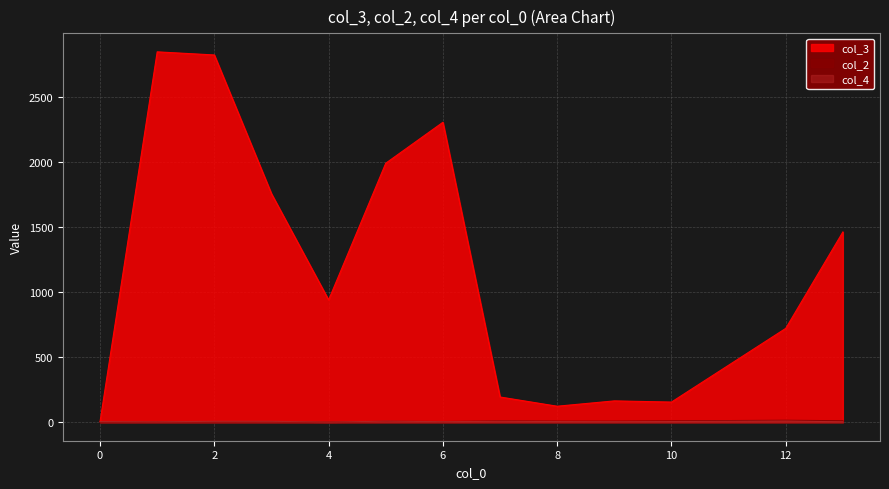

What is the maximum value shown in the chart?

2850